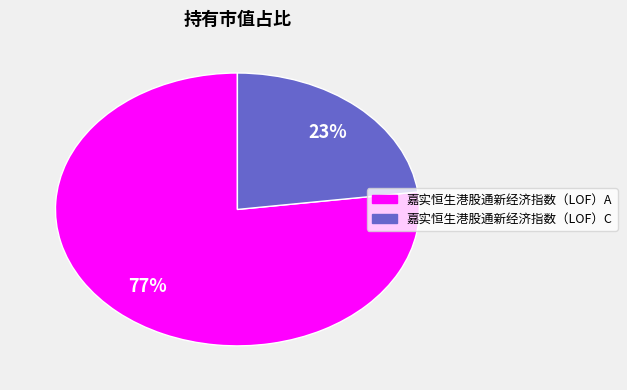

To the nearest percent, what is the combined percentage of 嘉实恒生港股通新经济指数（LOF）A and 嘉实恒生港股通新经济指数（LOF）C?

100%